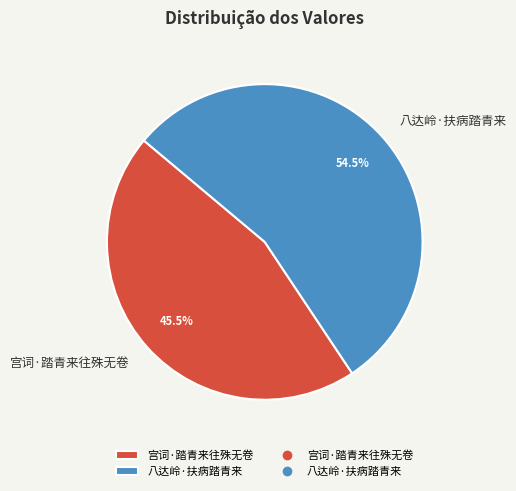

Which slice is the smallest?

宫词·踏青来往殊无卷